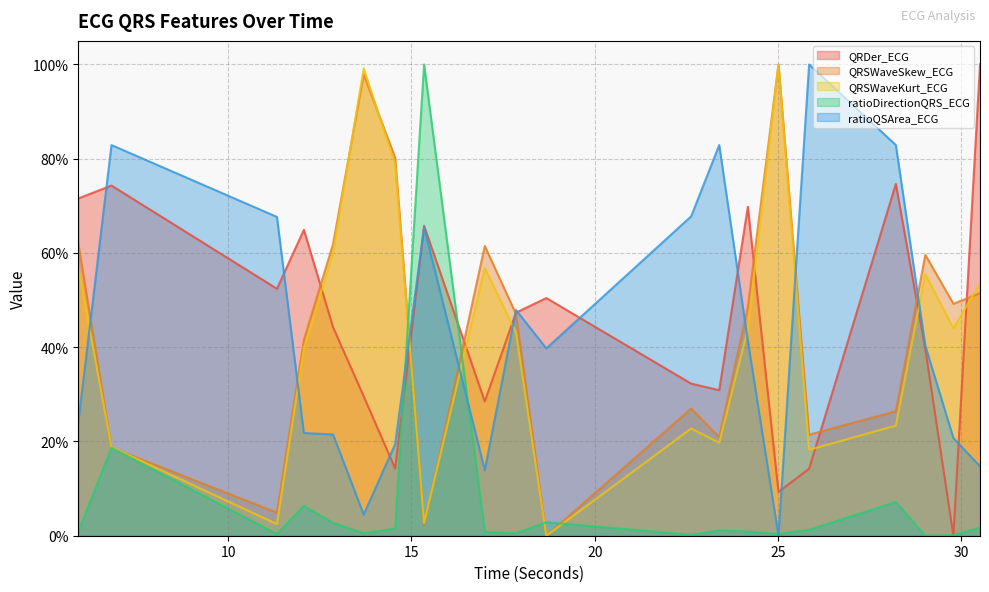

Reading right to left, list all the values displayed in this chart.

QRDer_ECG: 1.0	0.0	0.4	0.7	0.1	0.1	0.7	0.3	0.3	0.5	0.5	0.3	0.7	0.1	0.3	0.4	0.6	0.5	0.7	0.7
QRSWaveSkew_ECG: 0.5	0.5	0.6	0.3	0.2	1.0	0.5	0.2	0.3	0.0	0.5	0.6	0.0	0.8	1.0	0.6	0.4	0.0	0.2	0.6
QRSWaveKurt_ECG: 0.5	0.4	0.6	0.2	0.2	1.0	0.4	0.2	0.2	0.0	0.4	0.6	0.0	0.8	1.0	0.6	0.4	0.0	0.2	0.6
ratioDirectionQRS_ECG: 0.0	0.0	0.0	0.1	0.0	0.0	0.0	0.0	0.0	0.0	0.0	0.0	1.0	0.0	0.0	0.0	0.1	0.0	0.2	0.0
ratioQSArea_ECG: 0.1	0.2	0.4	0.8	1.0	0.0	0.4	0.8	0.7	0.4	0.5	0.1	0.7	0.2	0.0	0.2	0.2	0.7	0.8	0.2